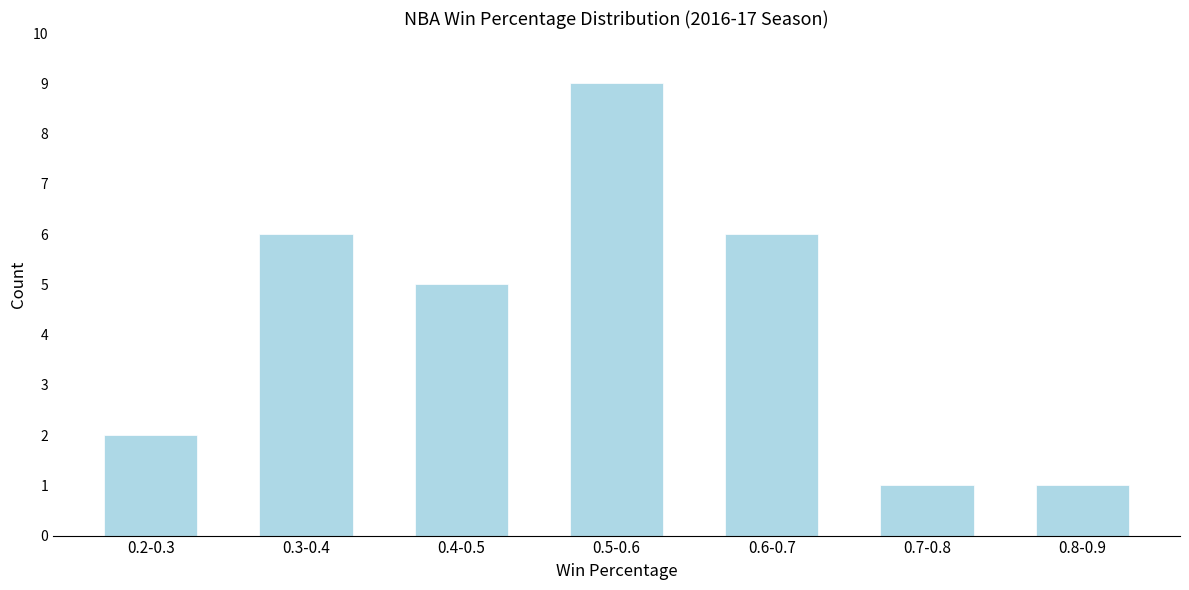

Reading left to right, what are all the values shown in this chart?

2	6	5	9	6	1	1